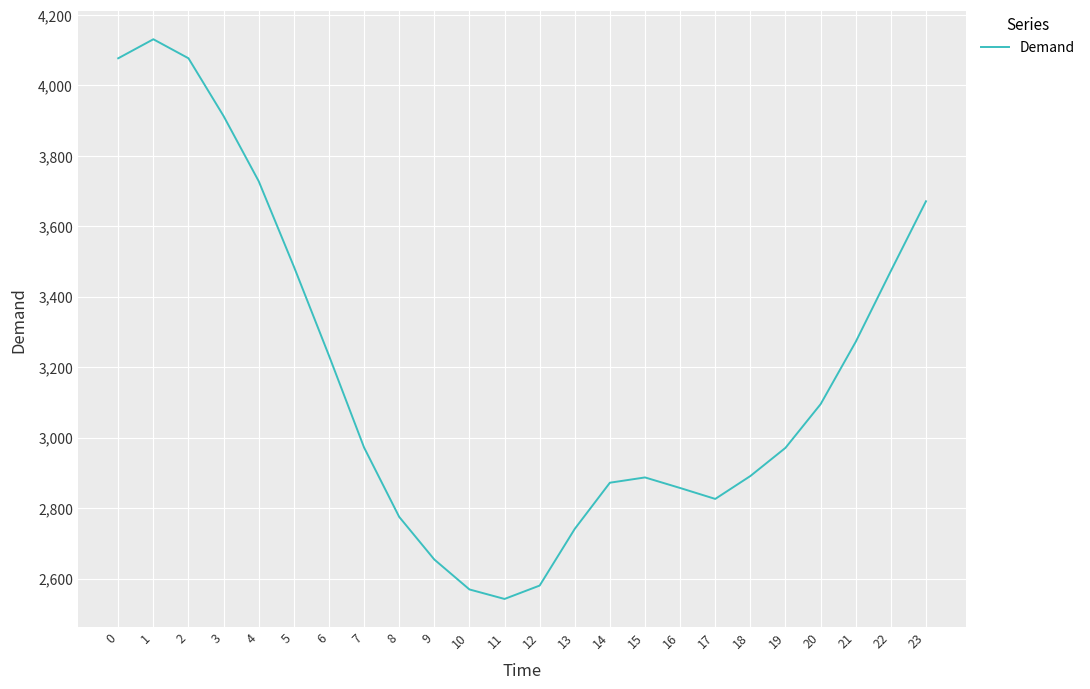

The chart shows a value of 1788 at 0. True or false?

False